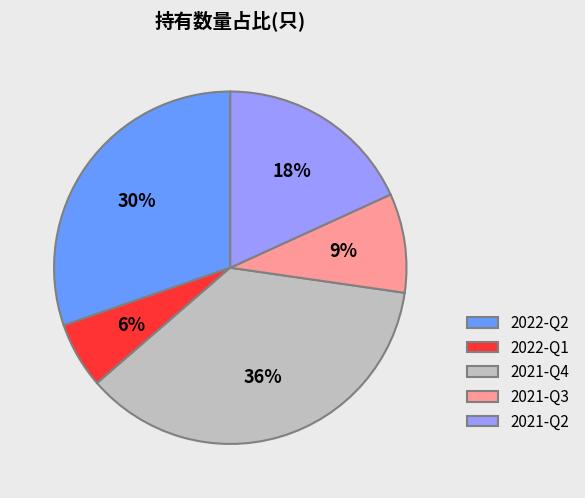

What is the ratio of the value at 2022-Q2 to the value at 2022-Q1?

5.0